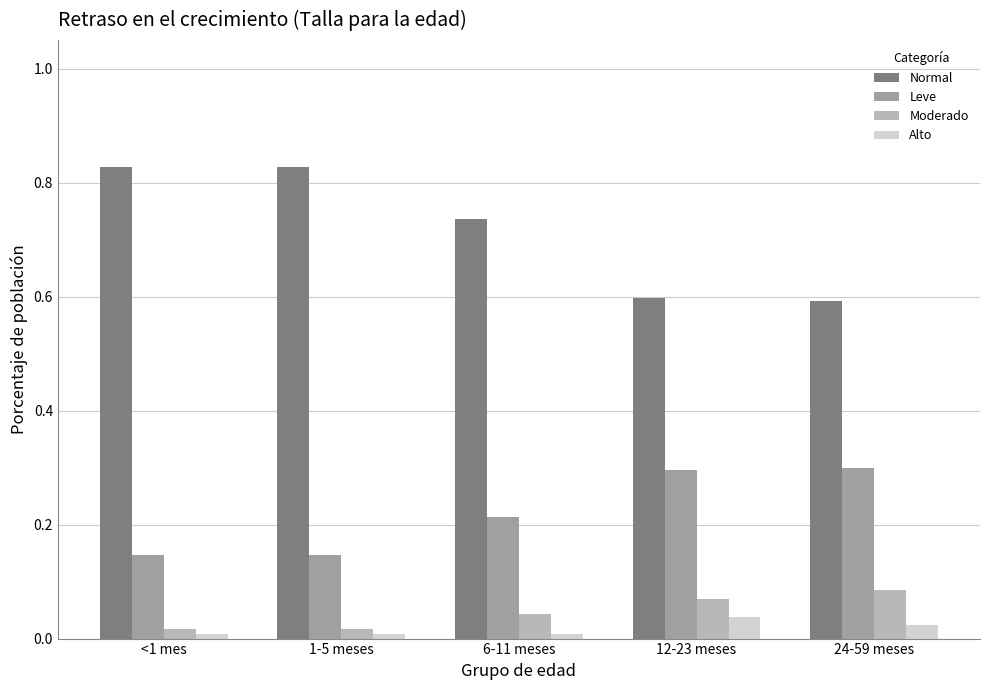

Which series has the widest spread of values?

Normal